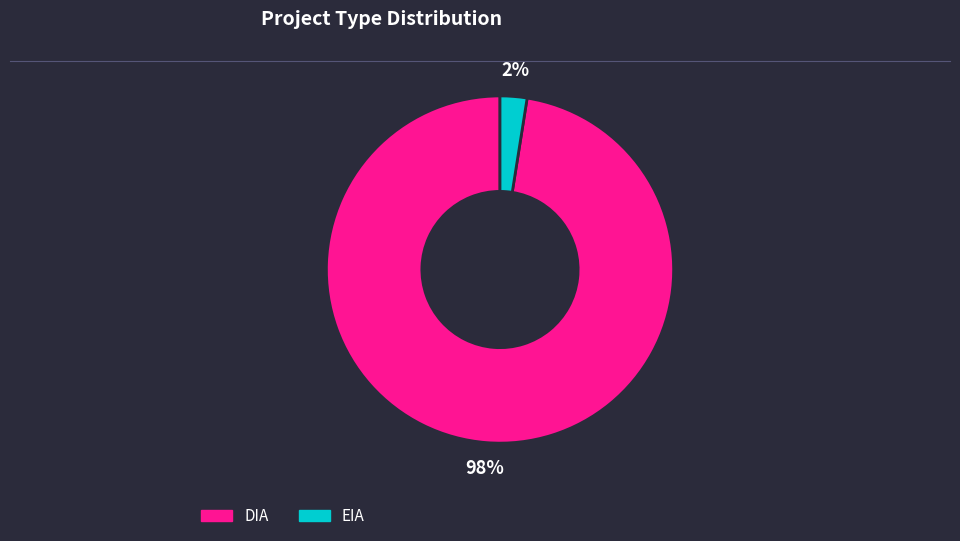

Rank the categories by value from highest to lowest.

DIA, EIA